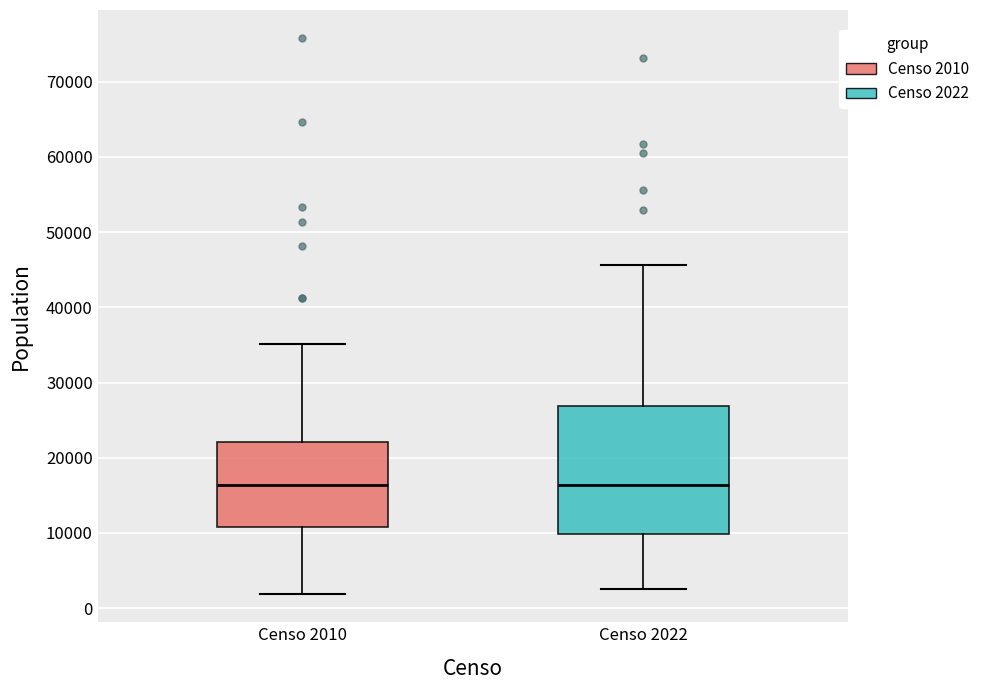

Where does the median line of the box for Censo 2010 sit on the y-axis? The values are not printed on the chart, so give them approximately, as read against the axis.

16000